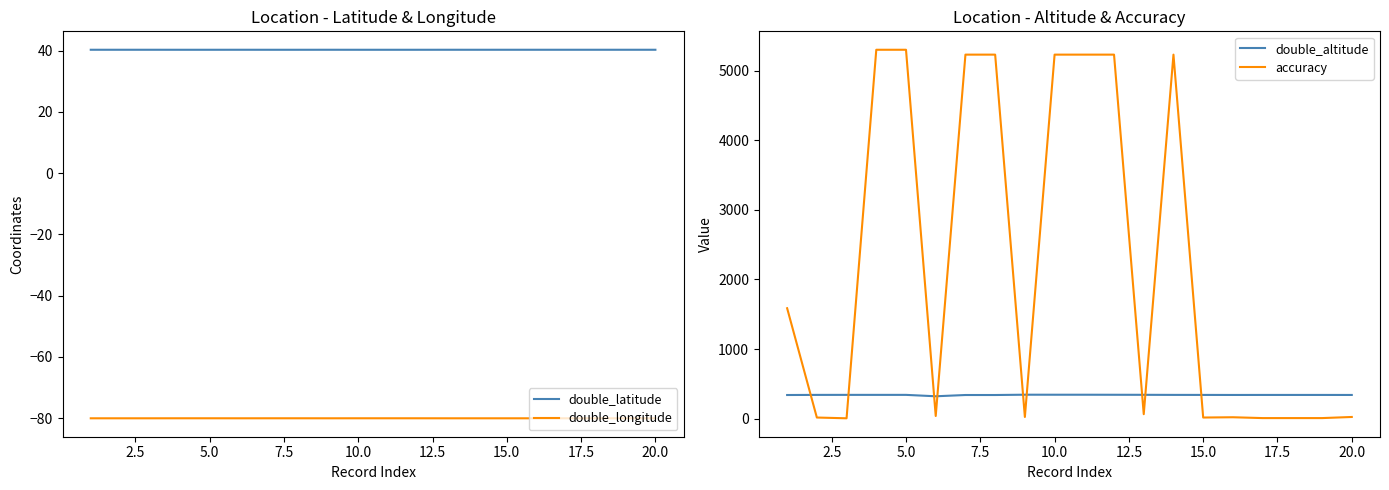

True or false: double_longitude and double_latitude cross at least once.

False